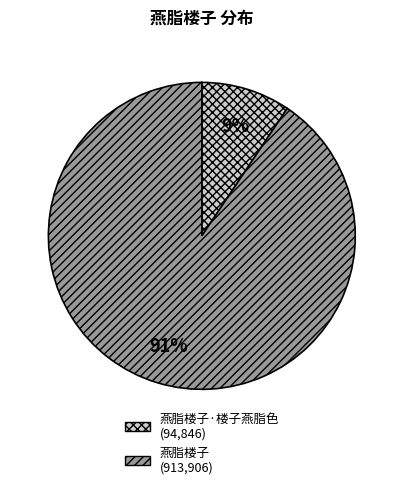

To the nearest percent, what is the average slice percentage?

50%